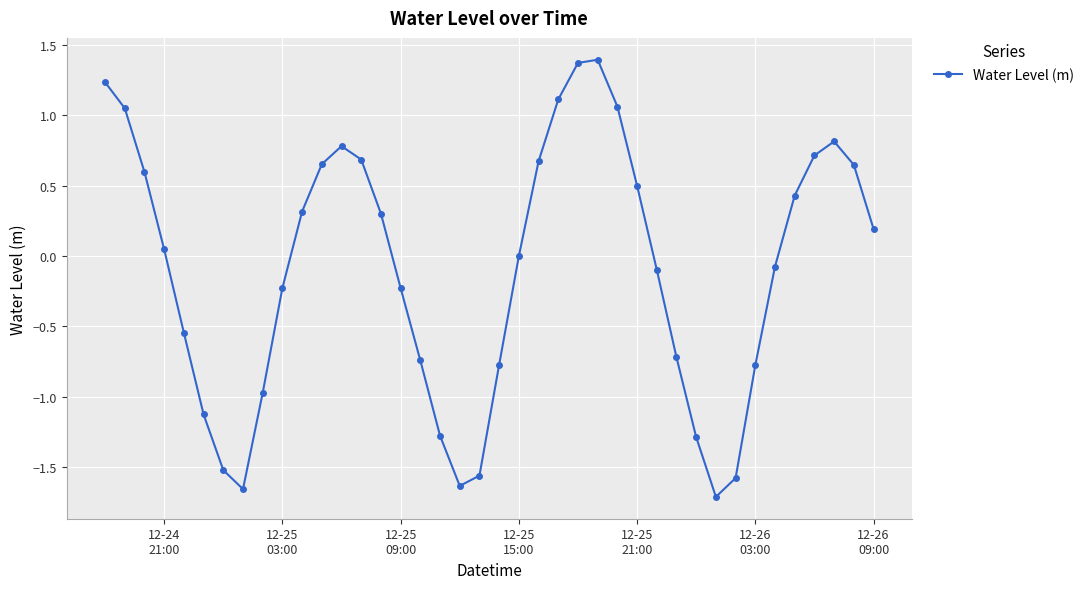

What is the greatest value displayed?

1.4